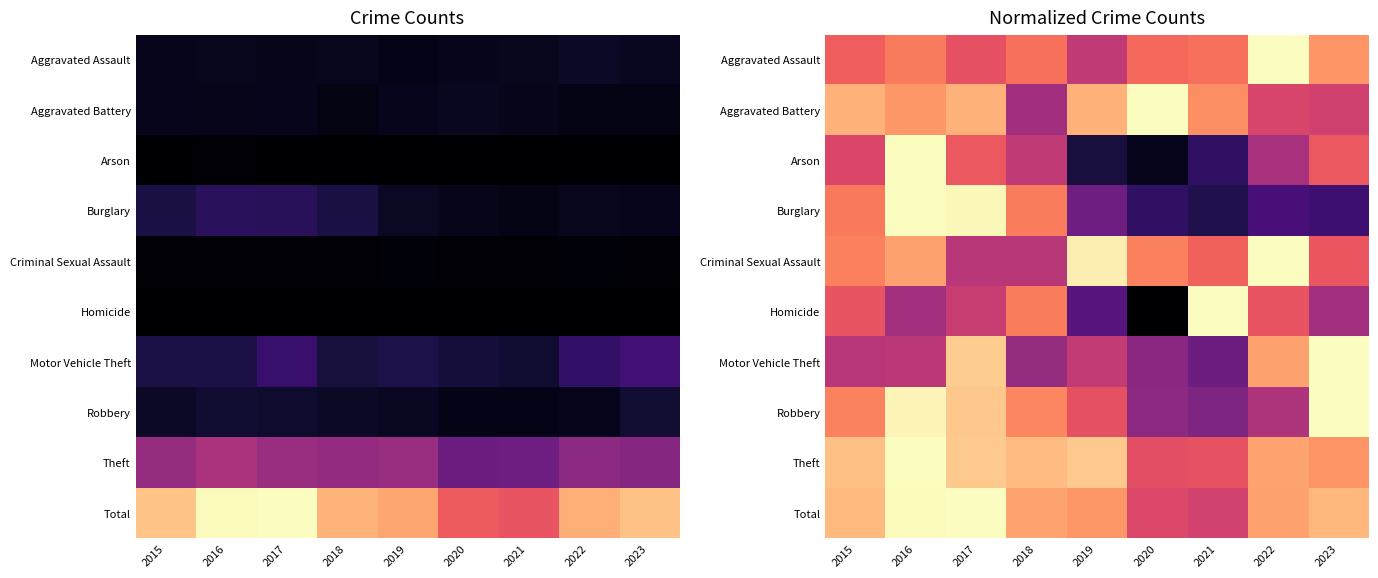

True or false: Criminal Sexual Assault has a value of 0.5 at 2022.

False